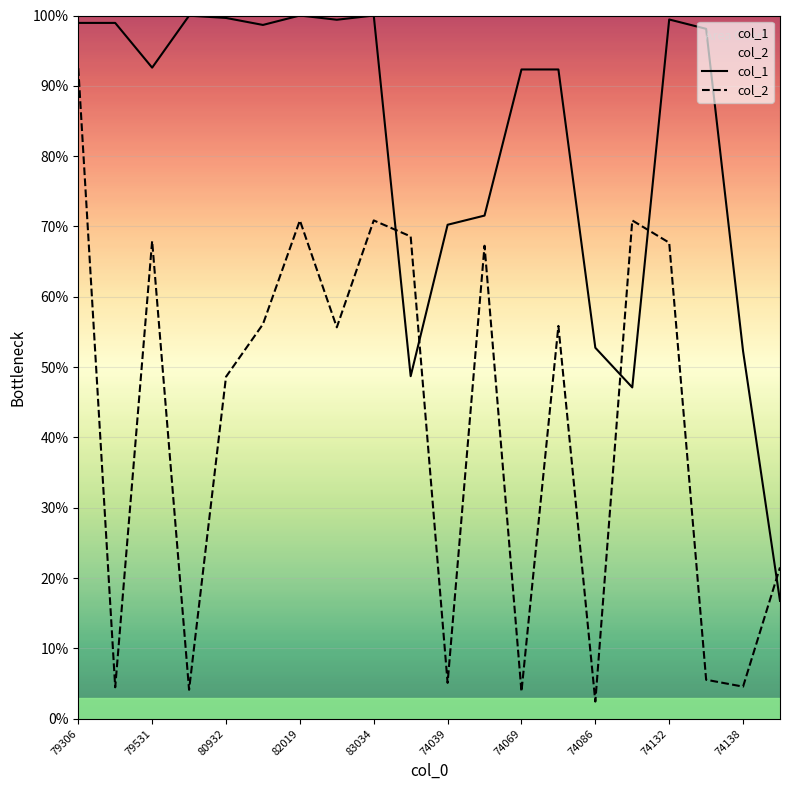

What is the minimum value shown in the chart?

2.4